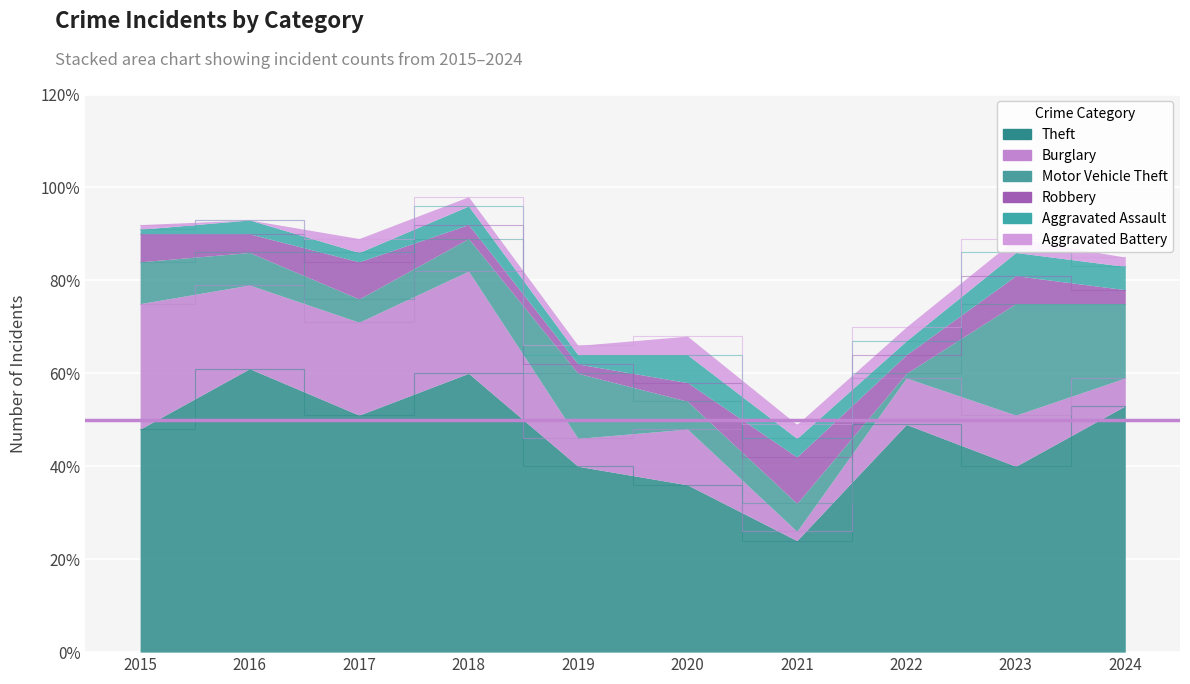

How many interior local valleys does the Burglary series have?

3